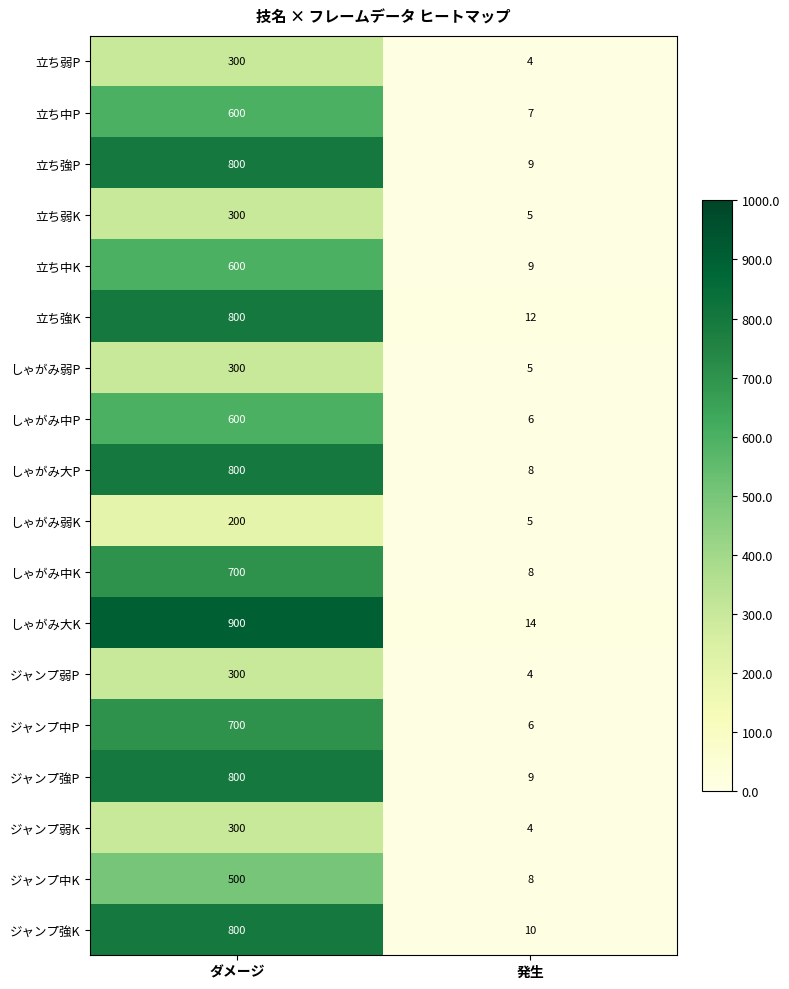

Which series has the widest spread of values?

しゃがみ大K